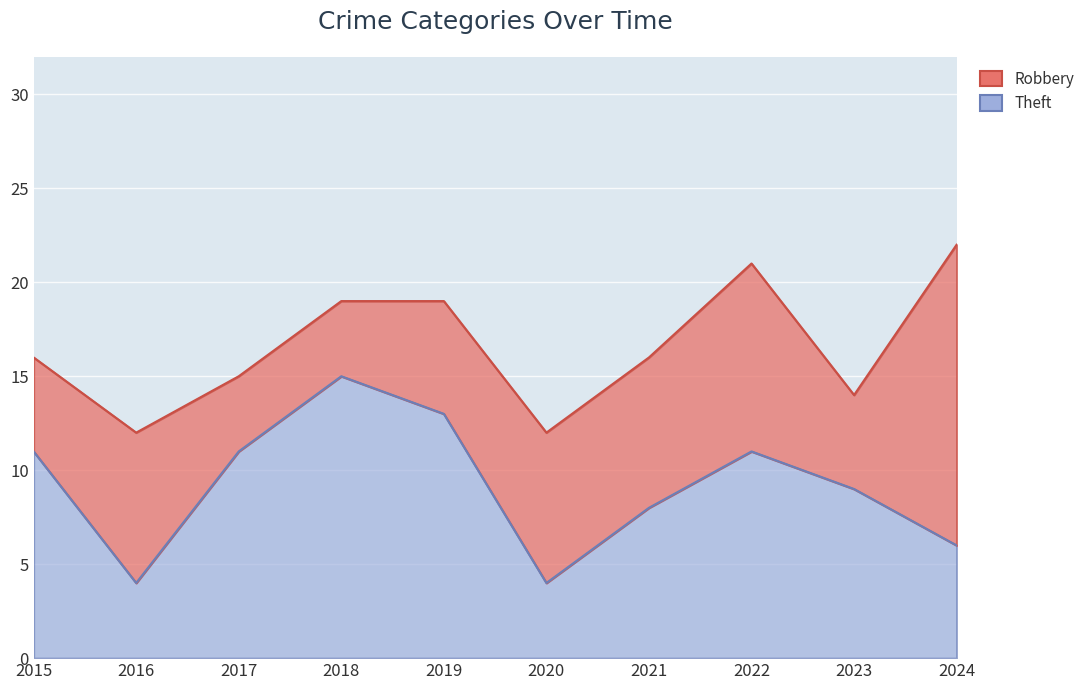

Between 2018 and 2017, which is larger?

2018